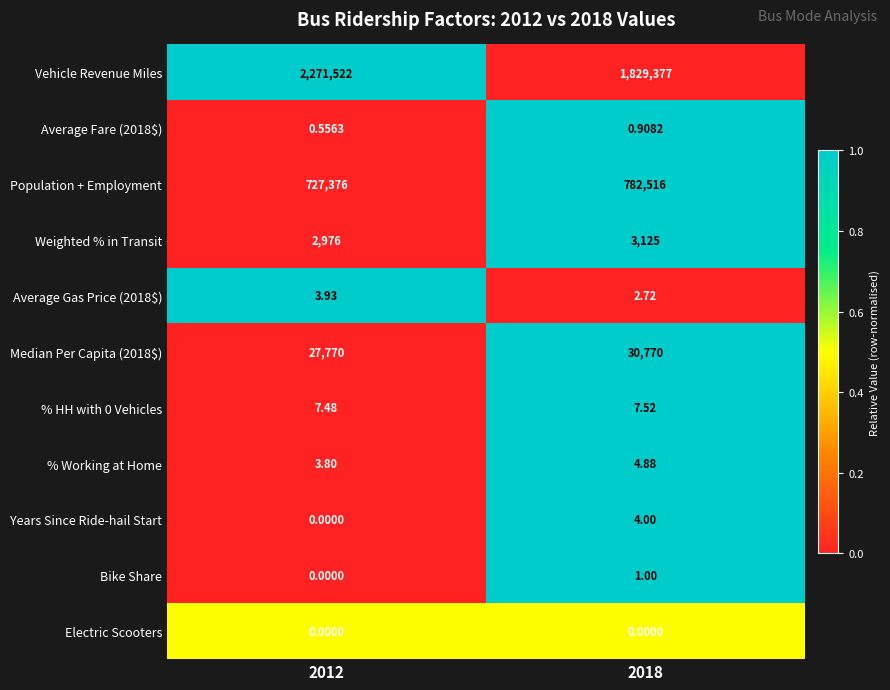

At which category is the sum across all series the highest?

2012